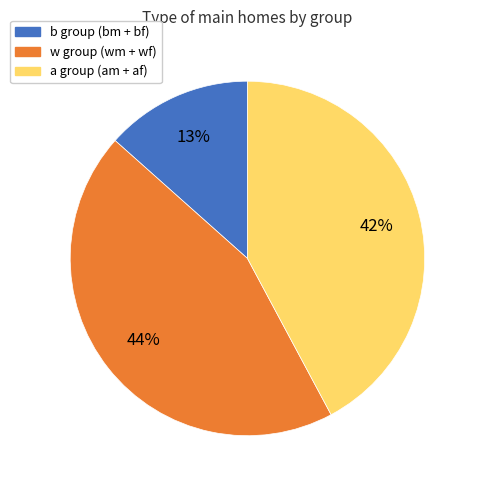

Does any single category account for the majority?

No